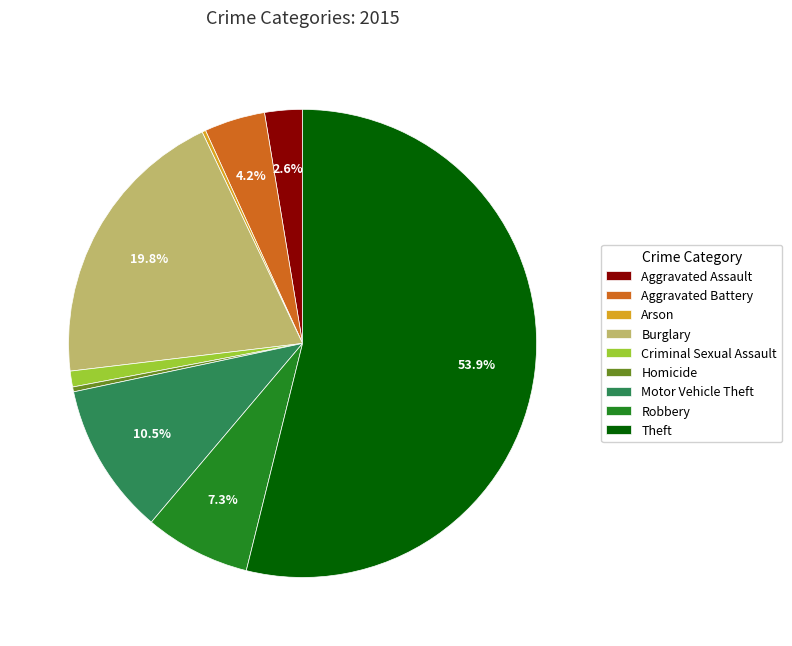

What is the ratio of the value at Aggravated Battery to the value at Criminal Sexual Assault?

3.8